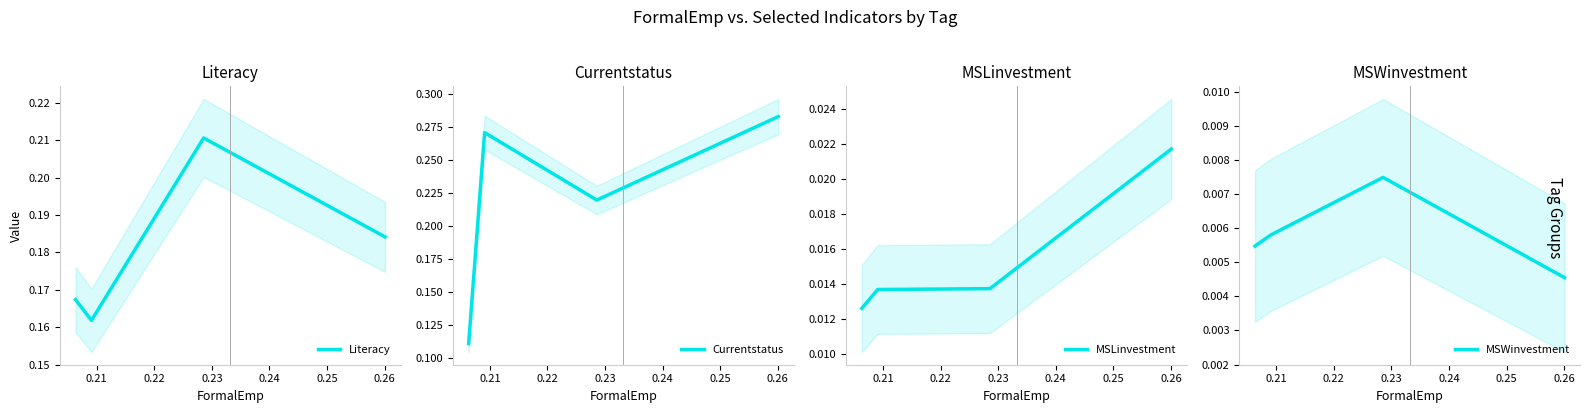

What is the sum of all MSLinvestment values?

0.1